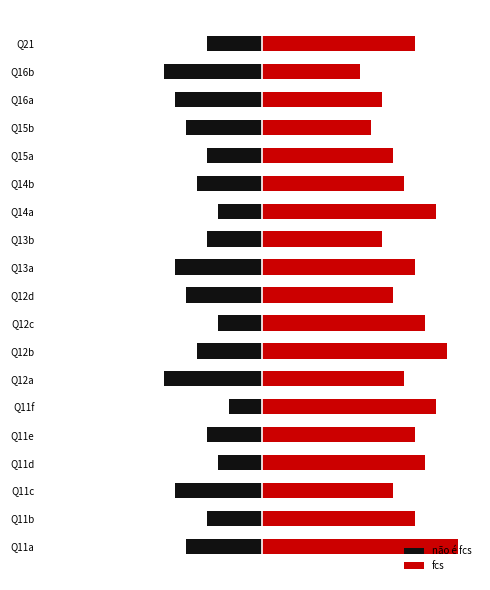

Rank the categories by não é fcs value from lowest to highest.

Q12a, Q16b, Q11c, Q13a, Q16a, Q11a, Q12d, Q15b, Q12b, Q14b, Q11b, Q11e, Q13b, Q15a, Q21, Q11d, Q12c, Q14a, Q11f